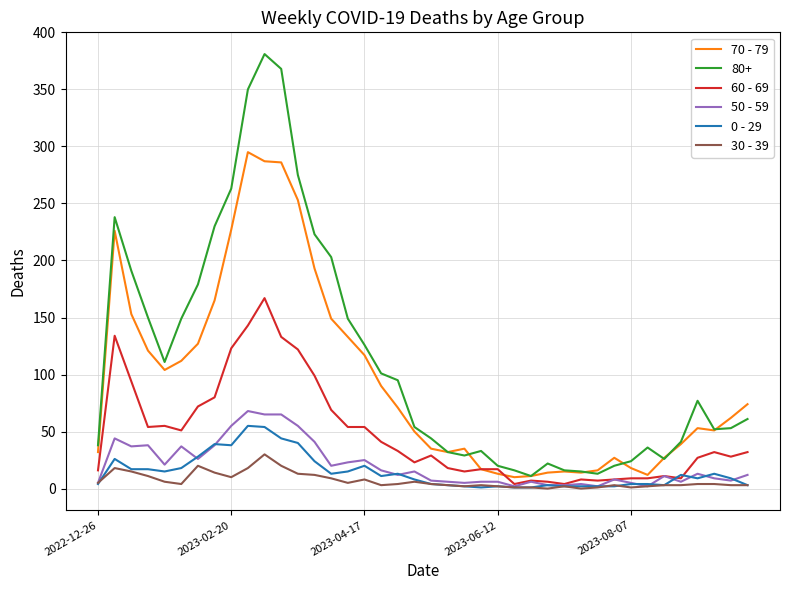

True or false: 30 - 39 and 80+ intersect in this chart.

False